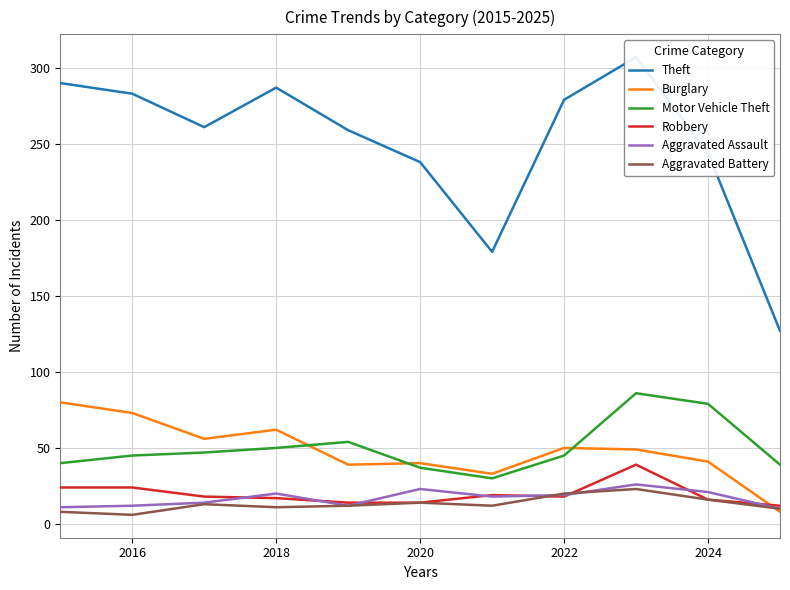

At 2016, list the series in order from largest to smallest.

Theft, Burglary, Motor Vehicle Theft, Robbery, Aggravated Assault, Aggravated Battery